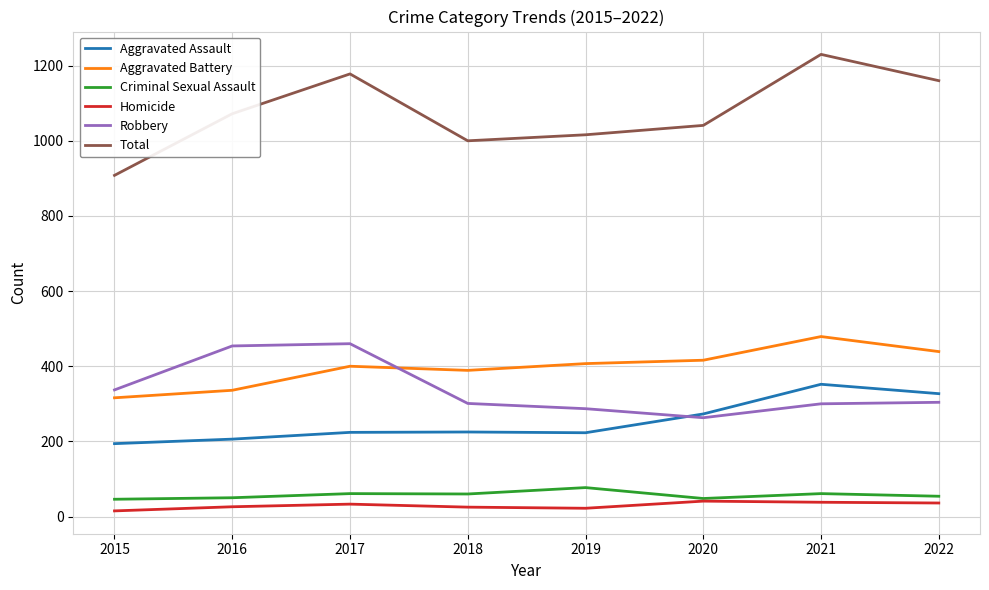

What is the minimum value for Aggravated Battery?

316